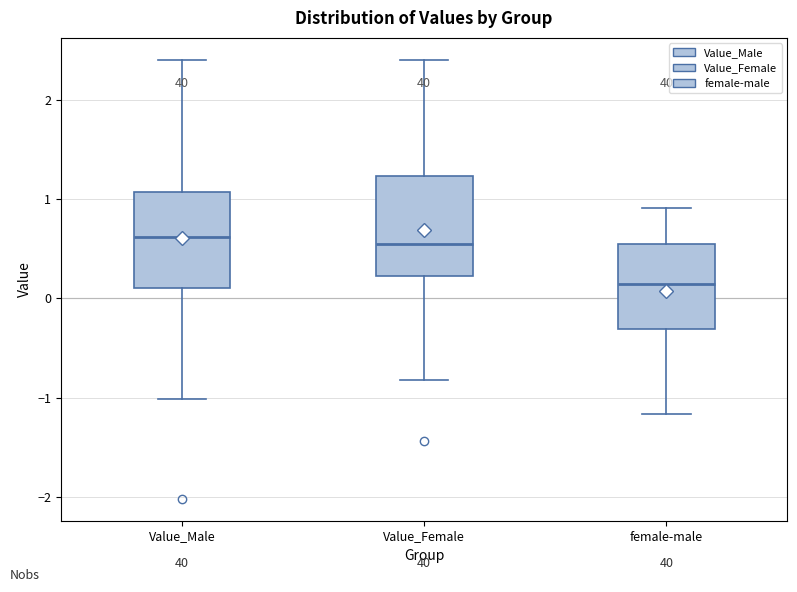

Reading left to right, transcribe this box plot: for each box, give where its median line is, the range the box spans, and where its two whiskers end, as read against the y-axis. The values are not printed on the chart, so give them approximately, as read against the axis.

Value_Male: median 0.6, box 0.1 to 1.1, whiskers -1.0 to 2.4
Value_Female: median 0.5, box 0.2 to 1.2, whiskers -0.8 to 2.4
female-male: median 0.1, box -0.3 to 0.6, whiskers -1.2 to 0.9